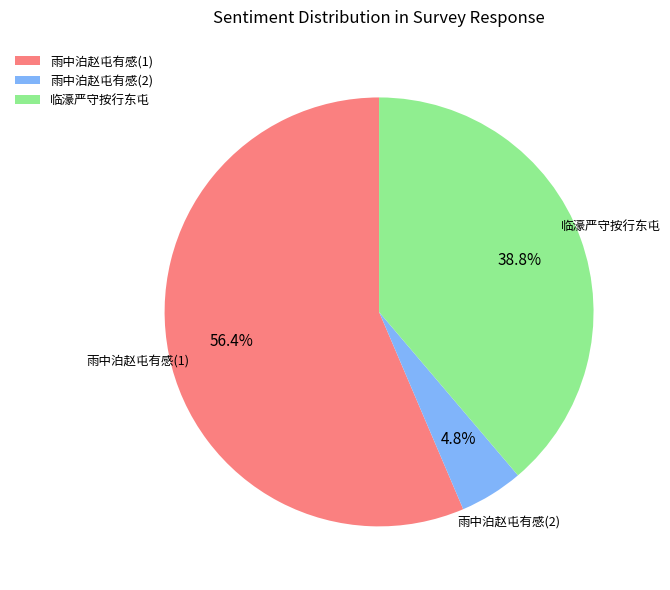

How many segments does this pie chart have?

3